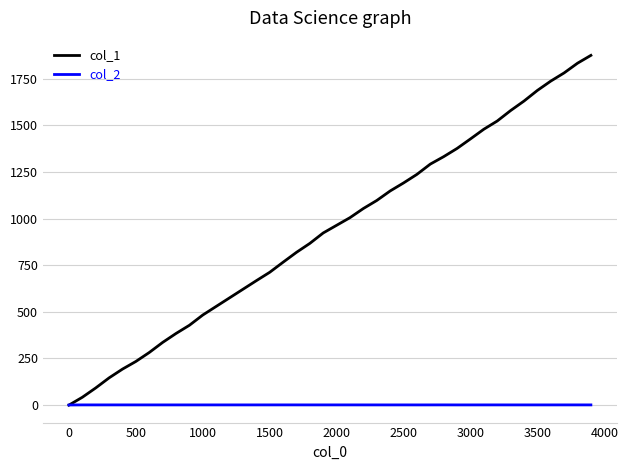

What is the maximum value shown in the chart?

1875.0